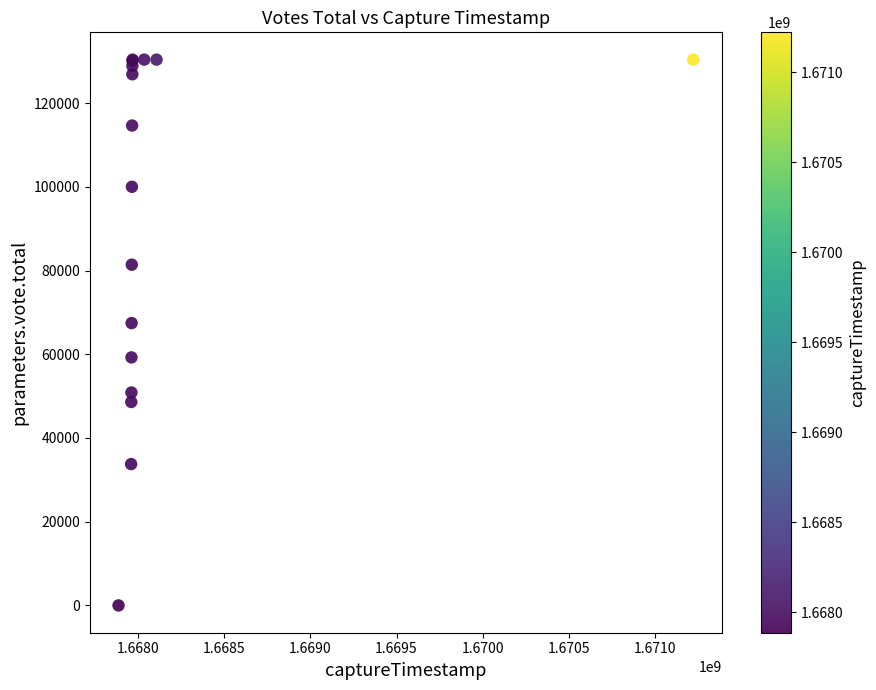

What Y value in the scatter plot is closest to 65187?

67442